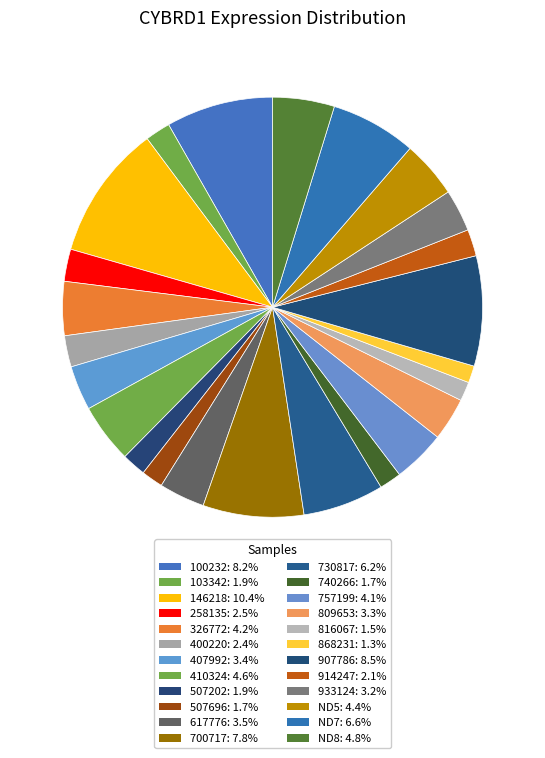

The 933124 slice represents 9% of the pie. True or false?

False